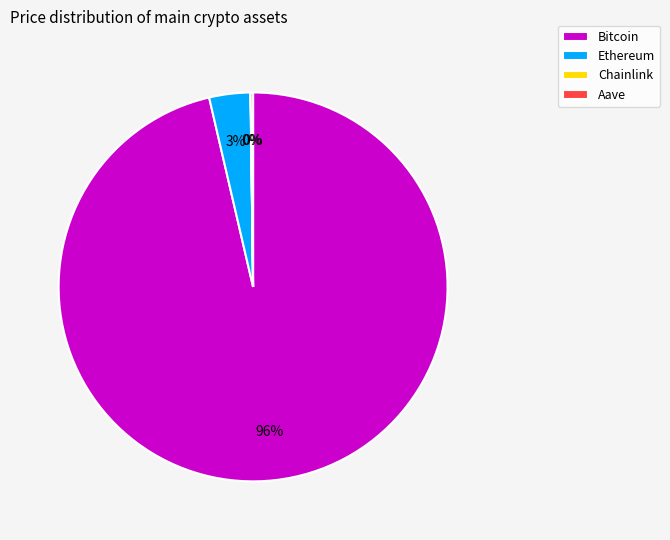

Is Ethereum the majority of the pie?

No